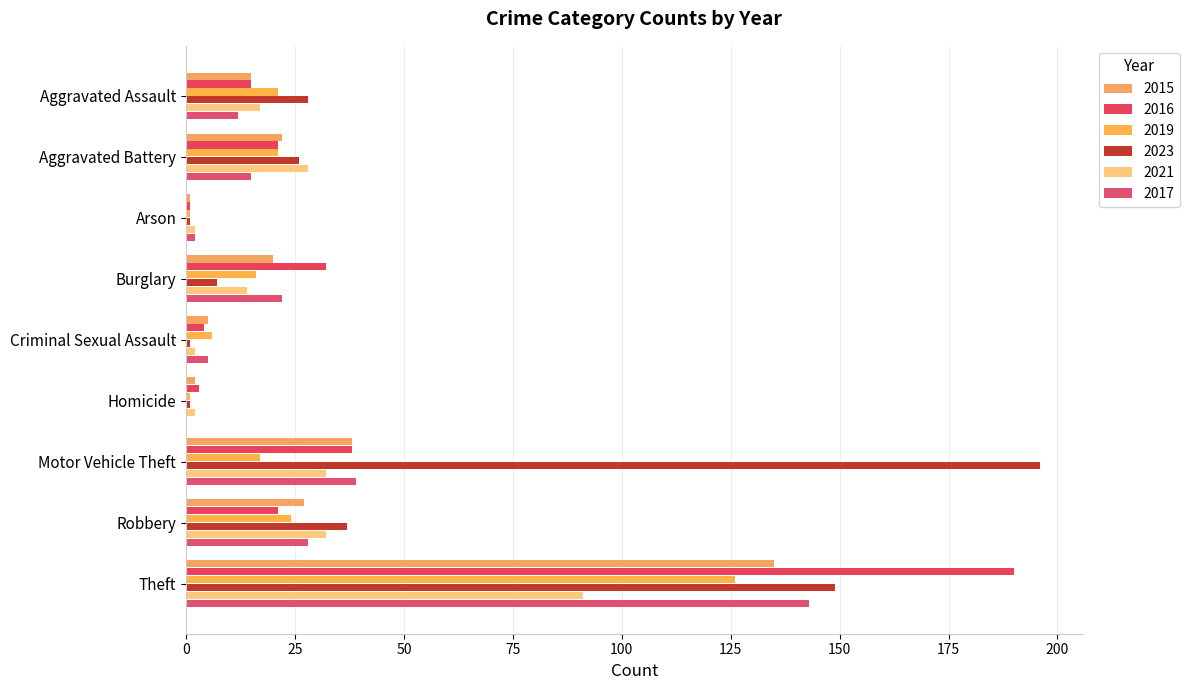

What is the total value across all series at Motor Vehicle Theft?

360